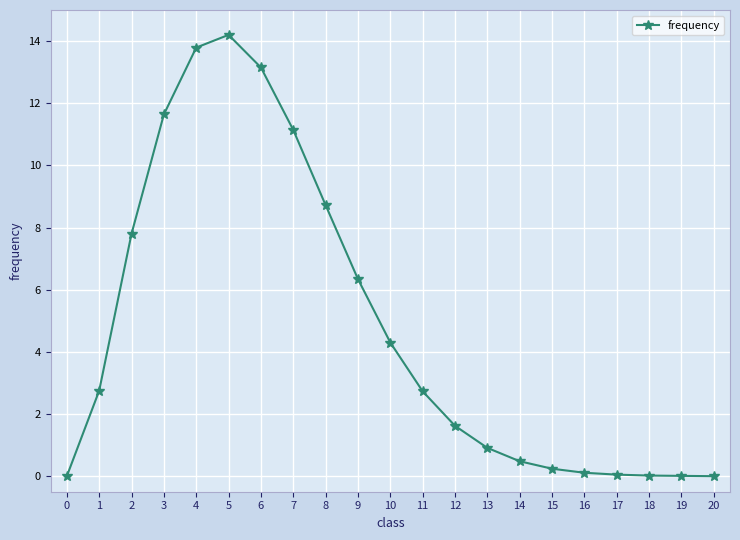

Count the number of data series in this chart.

1